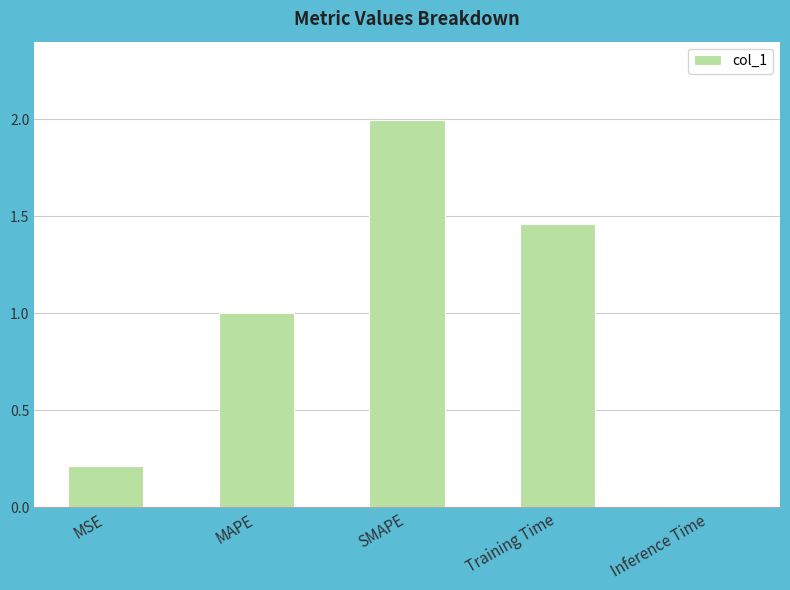

What is the label of the 2nd bar from the right?

Training Time